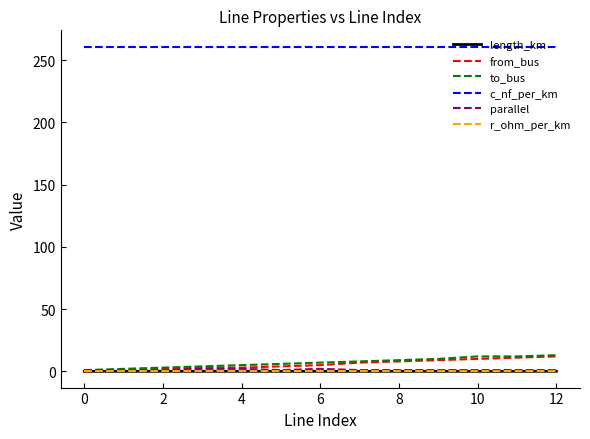

True or false: c_nf_per_km and parallel intersect in this chart.

False